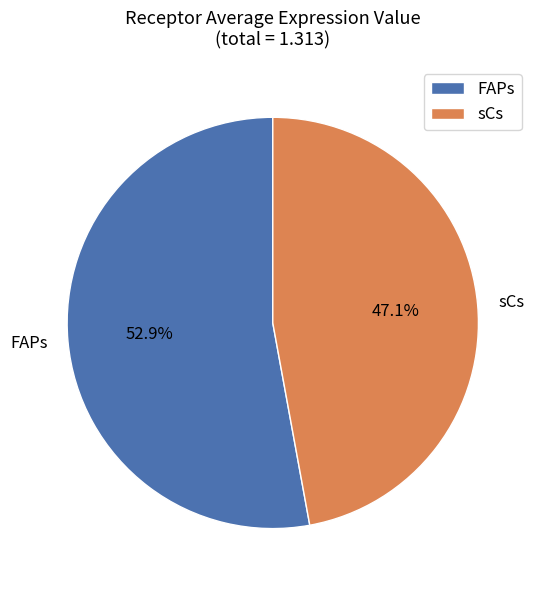

To the nearest percent, what percentage of the pie is FAPs?

53%